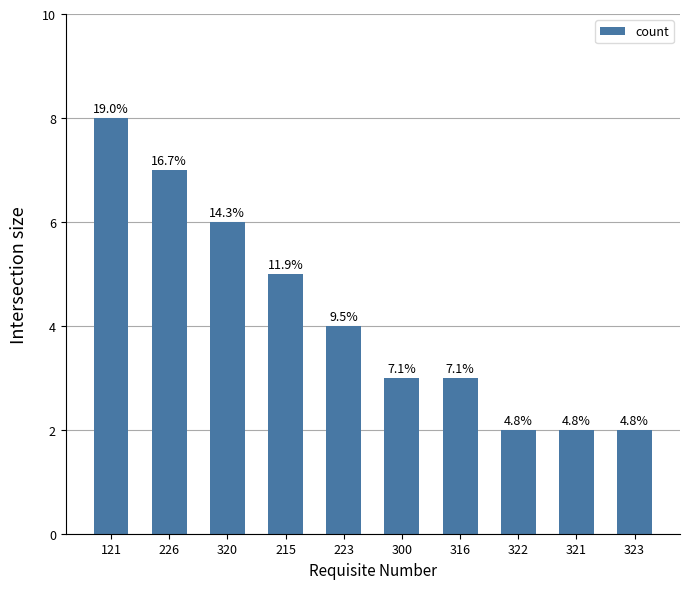

How many bars are there in total?

10